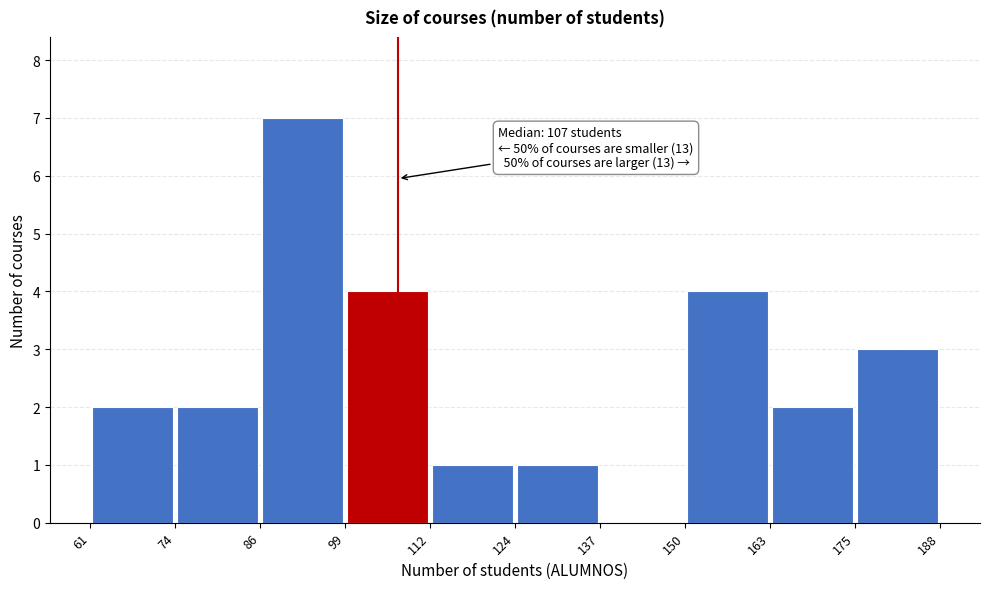

Which range on the x-axis has the tallest bar?

86 to 99